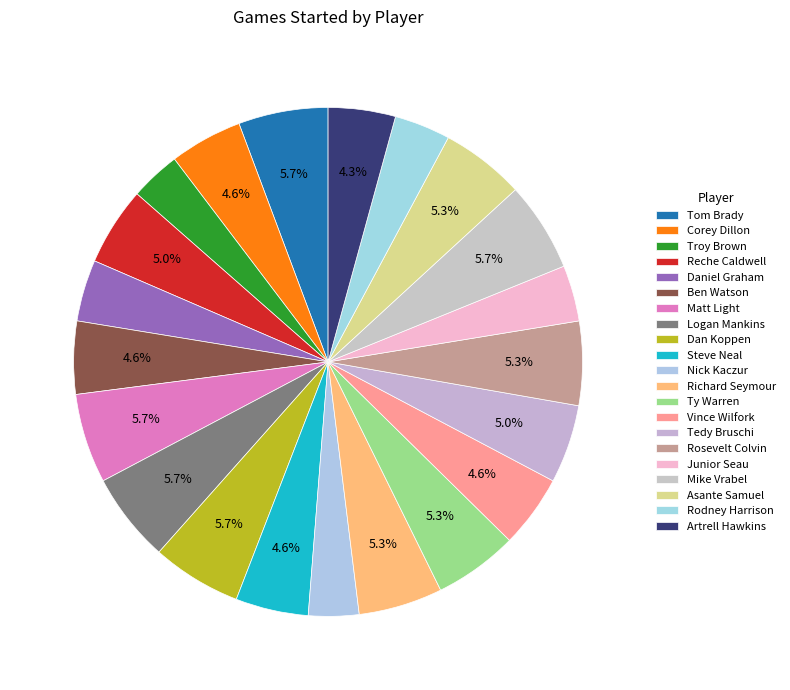

Which category has the biggest portion of the pie?

Tom Brady